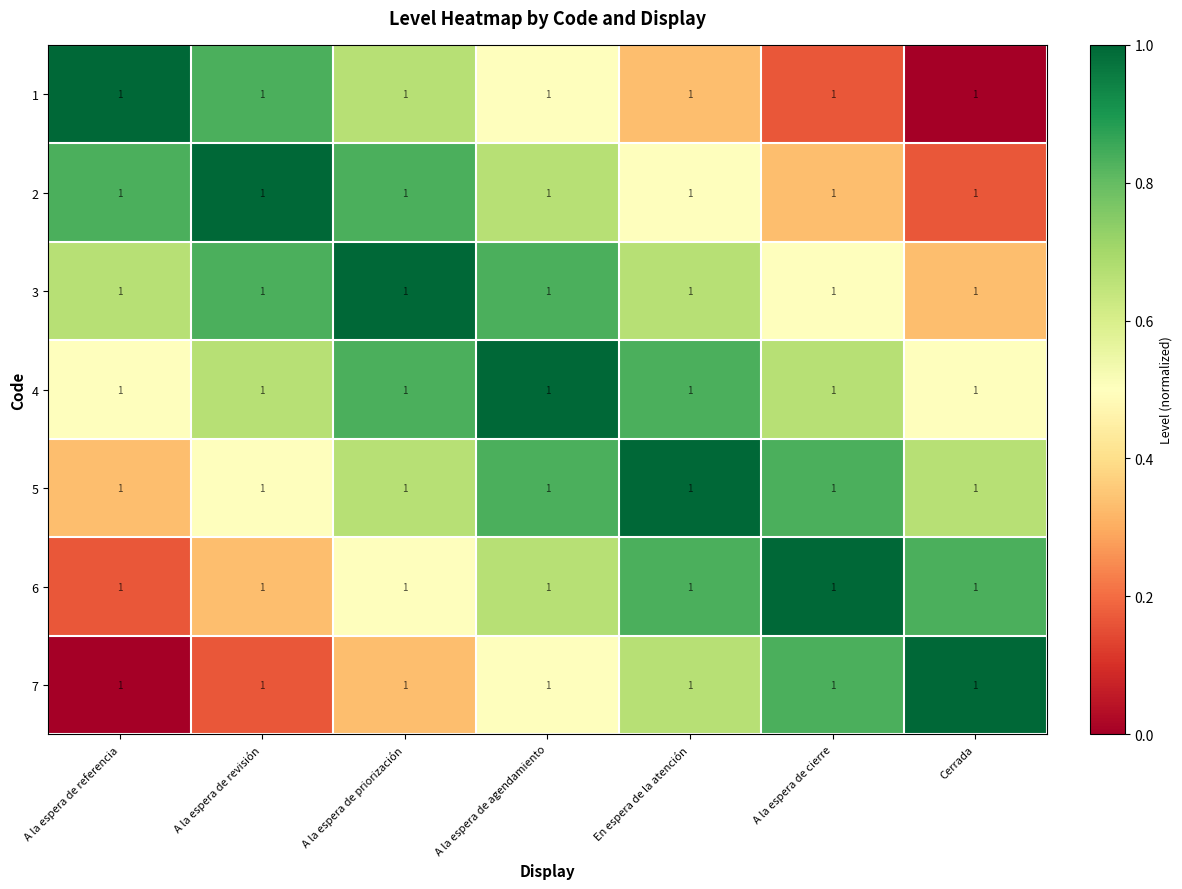

What is the sum of all 5 values?

4.8